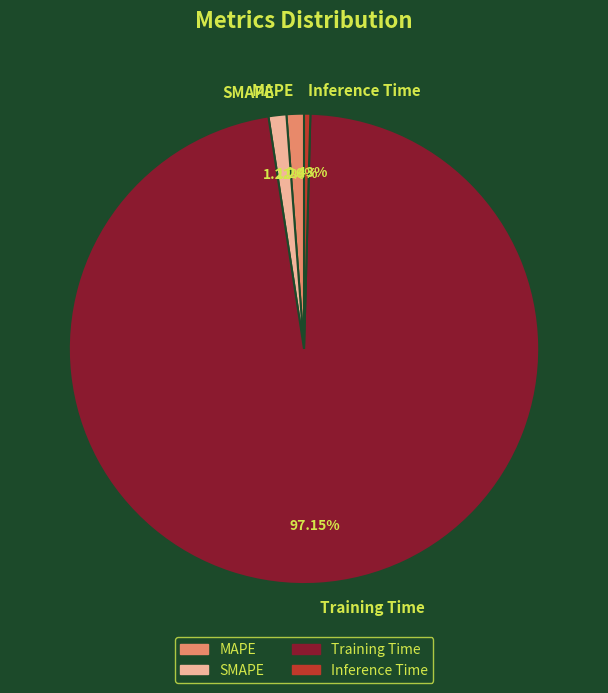

What percentage is the Training Time slice, to the nearest percent?

97%